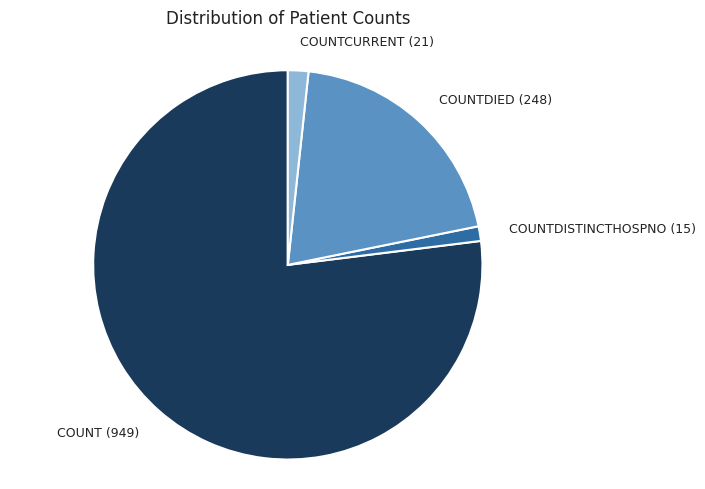

How many slices are in this pie chart?

4